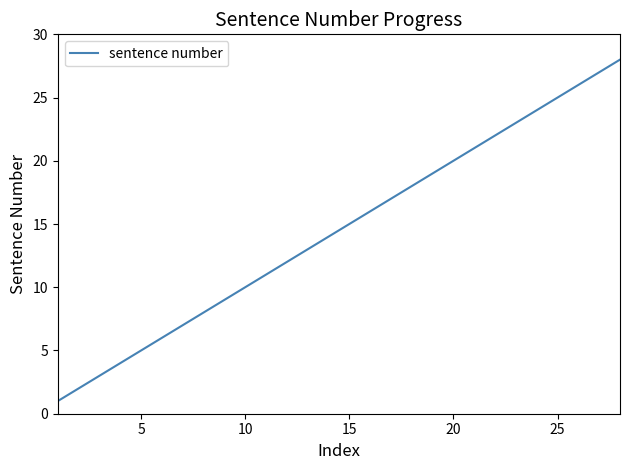

What is the difference between the maximum and minimum values?

27